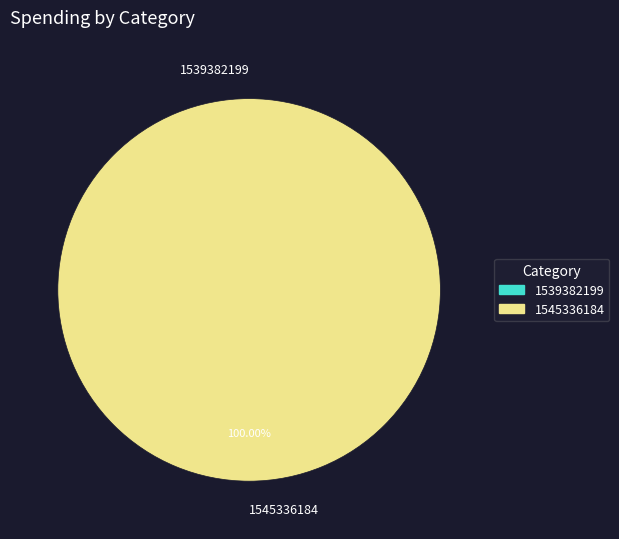

To the nearest percent, what percentage of the pie is 1545336184?

100%